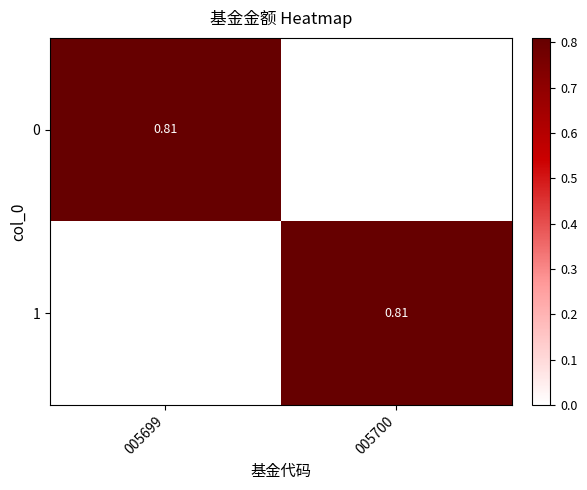

What is the difference between the highest and lowest values at 005700?

0.8